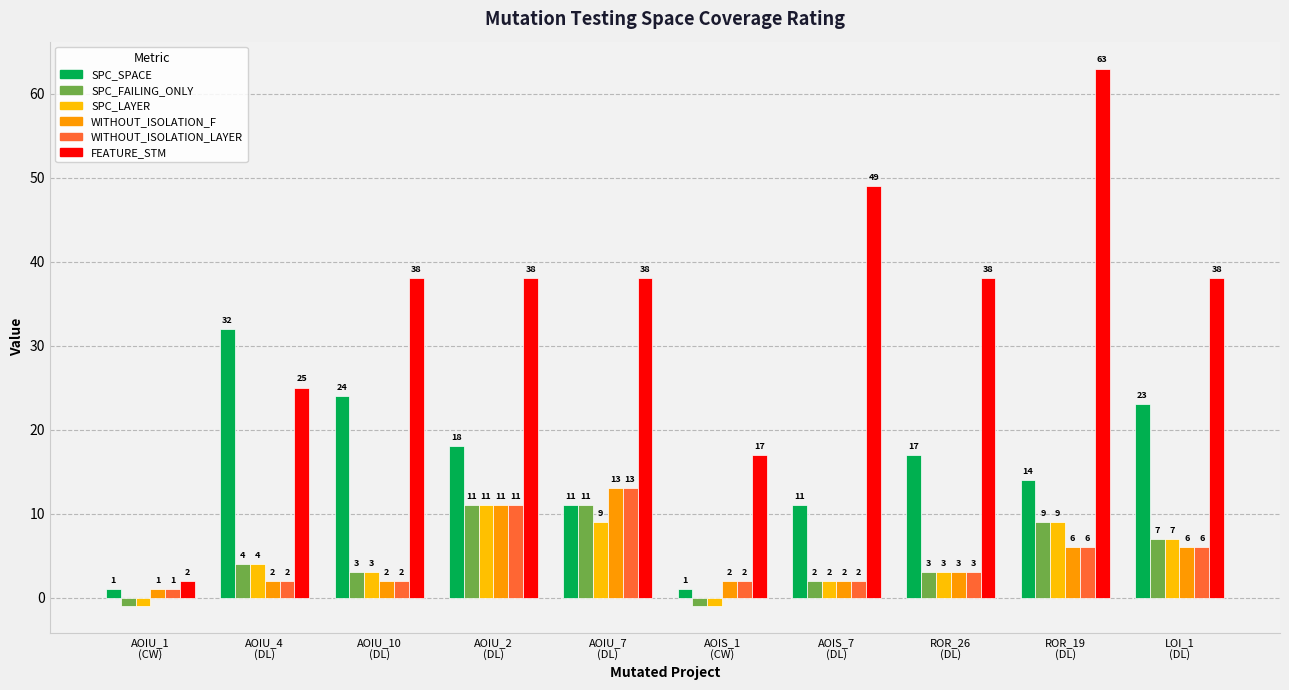

What is the difference between the second highest and minimum values in the SPC_FAILING_ONLY series?

12